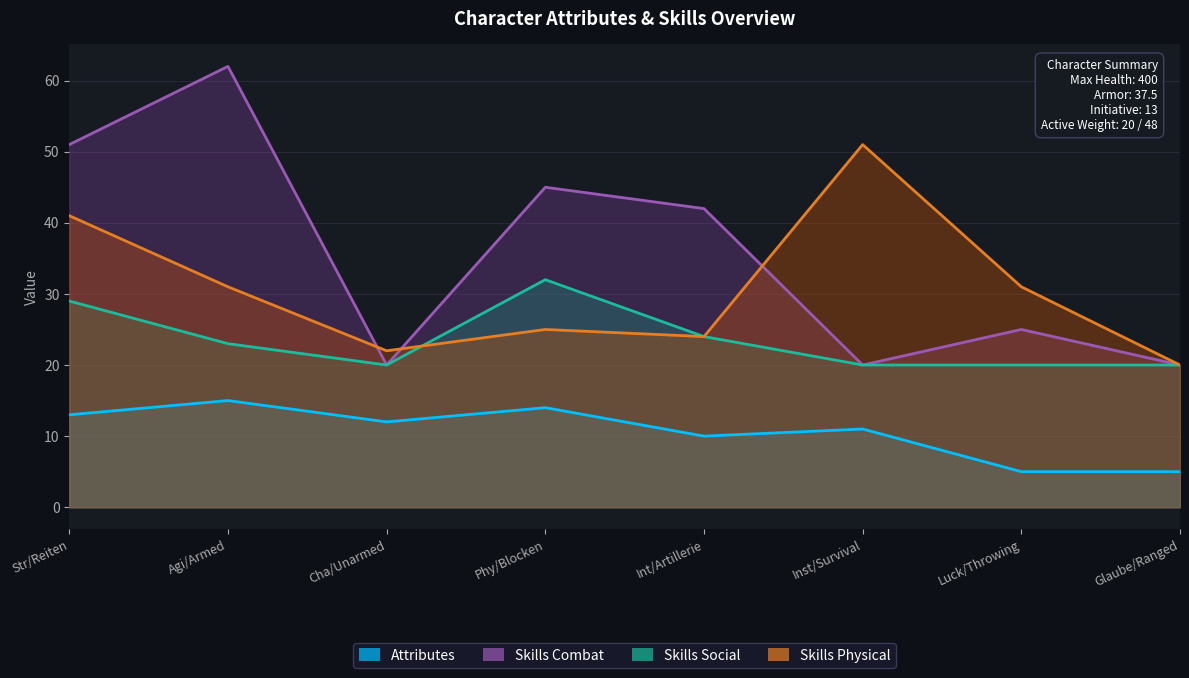

At which category does Skills_Combat reach its first local valley?

Cha/Unarmed